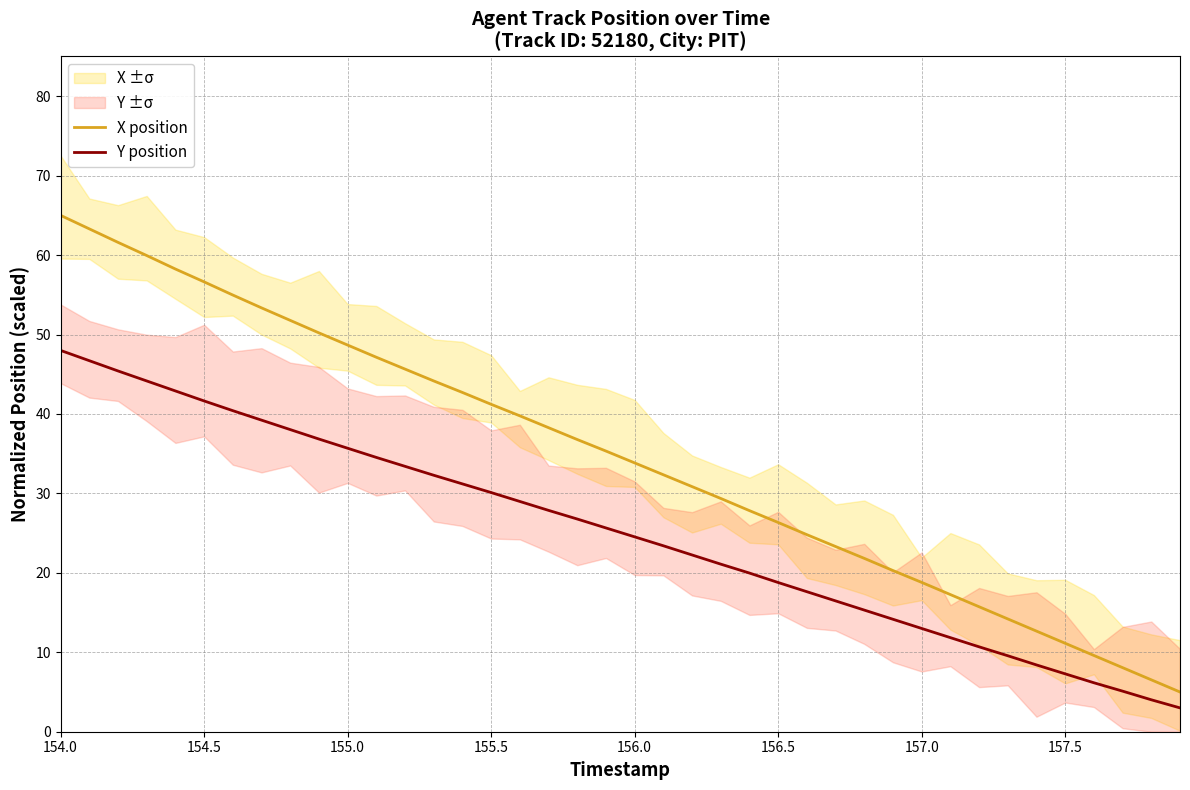

Which series has the largest total across all categories?

X position